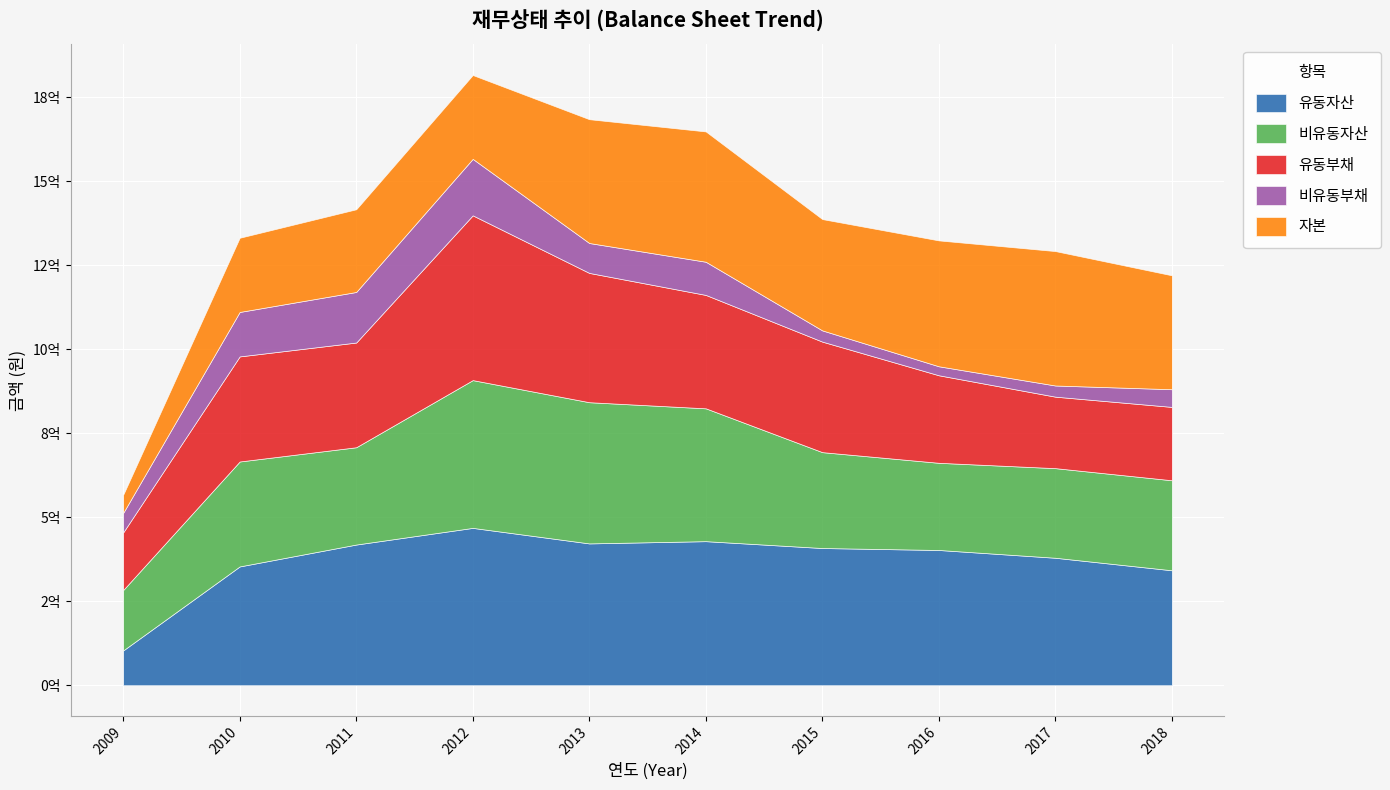

Which has a higher value, 2014 or 2012?

2012